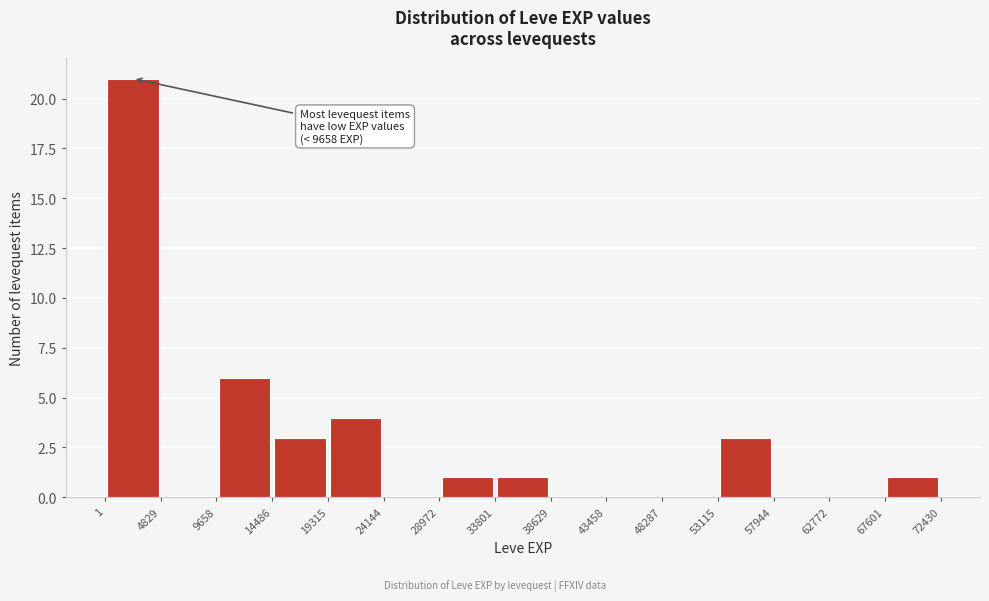

Which range on the x-axis has the tallest bar?

1 to 4829